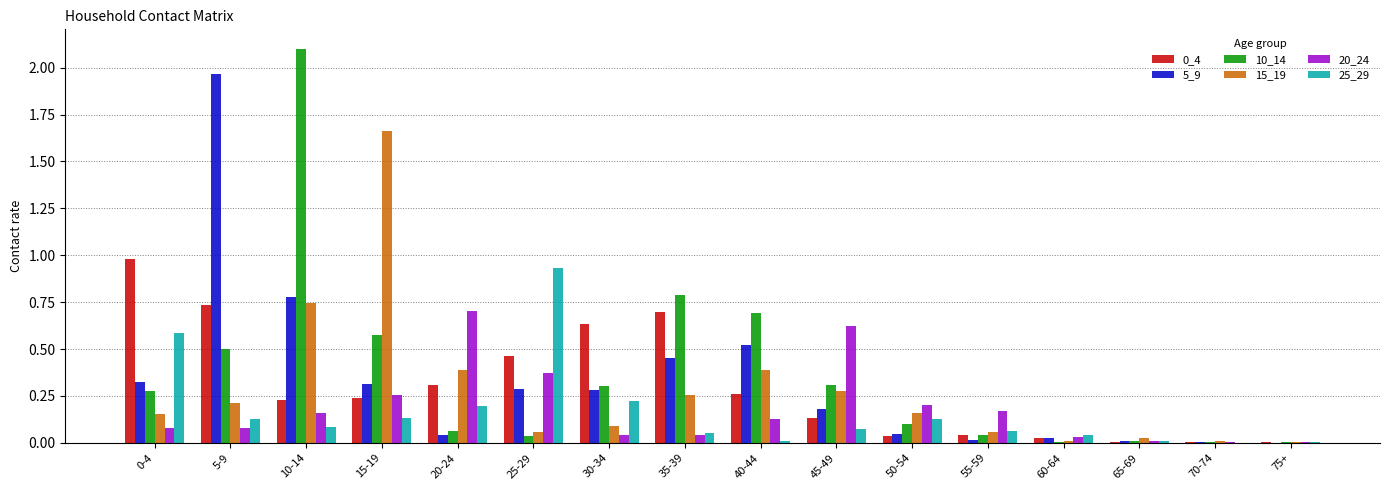

Is the value of 0_4 at 0-4 greater than the value of 15_19 at 35-39?

Yes